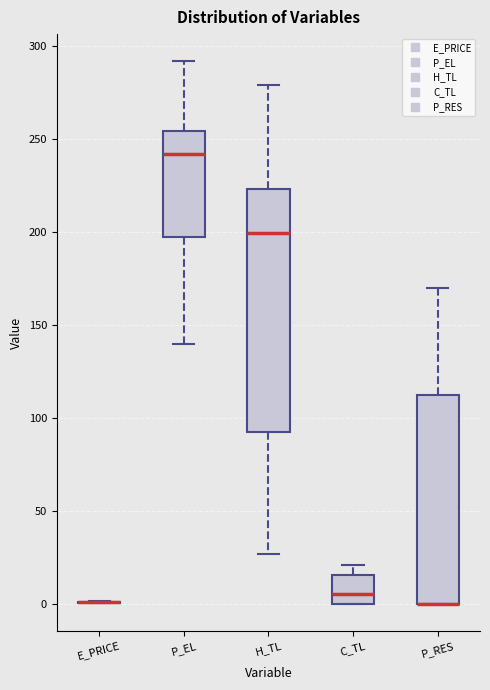

Comparing the boxes themselves (not the whiskers), which one is the tallest?

H_TL